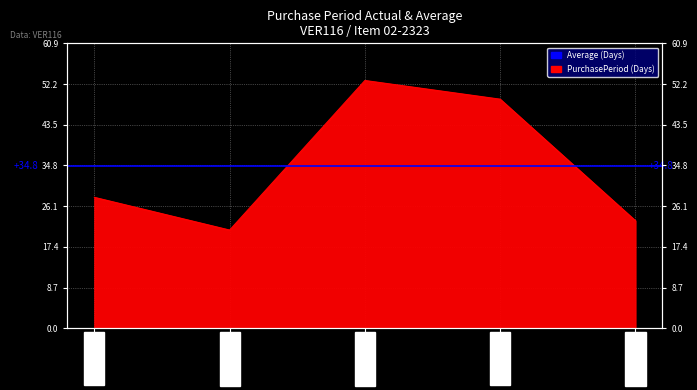

What is the value of the 2nd point from the left?

21